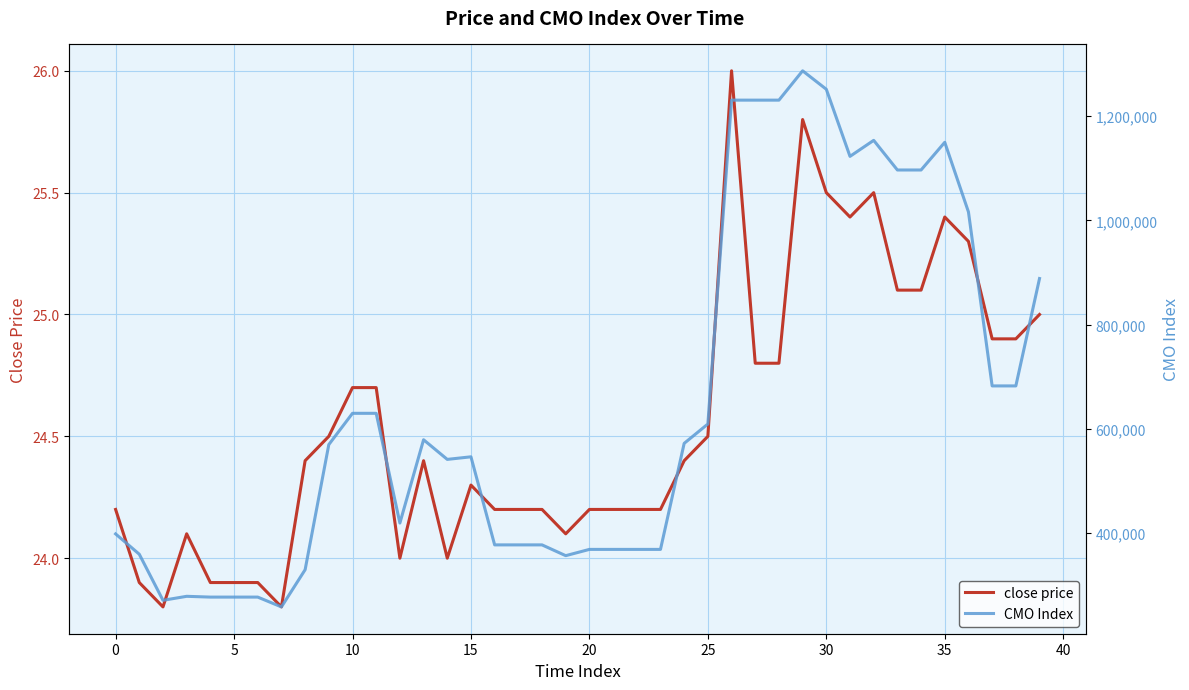

How many data points does each series have?

40